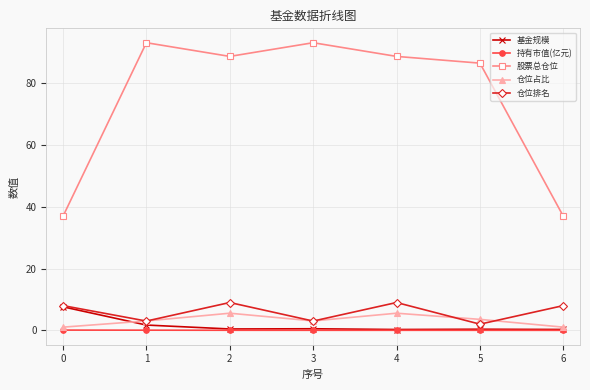

In 仓位占比, how many points are higher than both neighbors (excluding endpoints)?

2